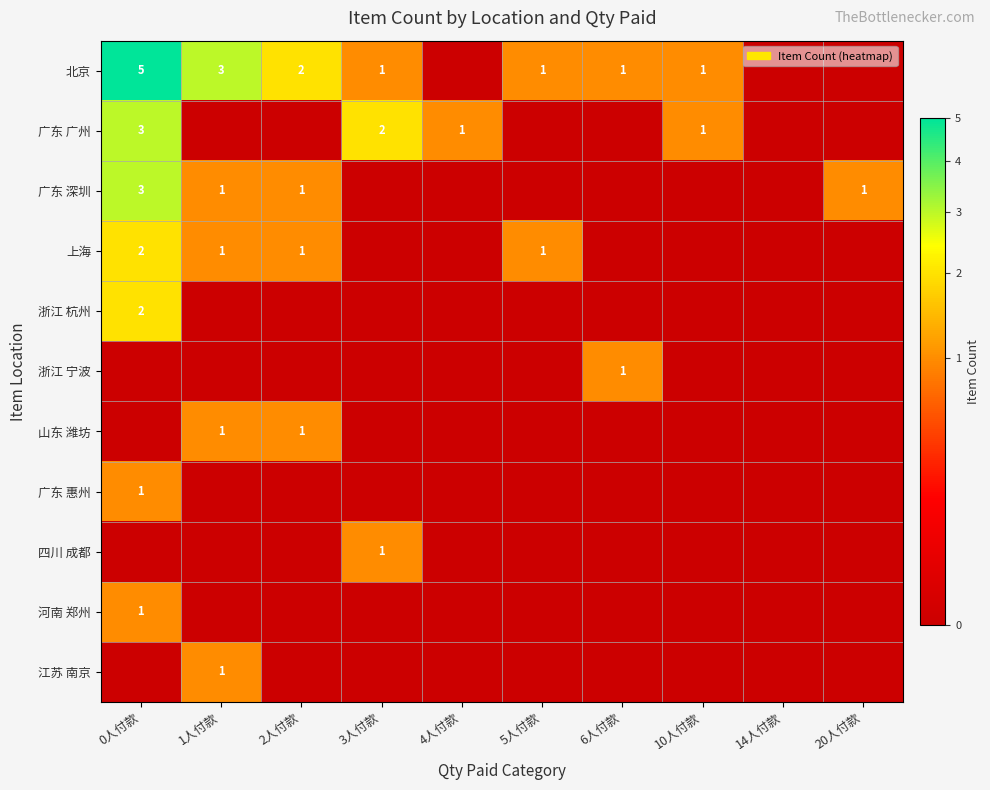

The 广东 广州 series shows 5 at 0人付款. True or false?

False